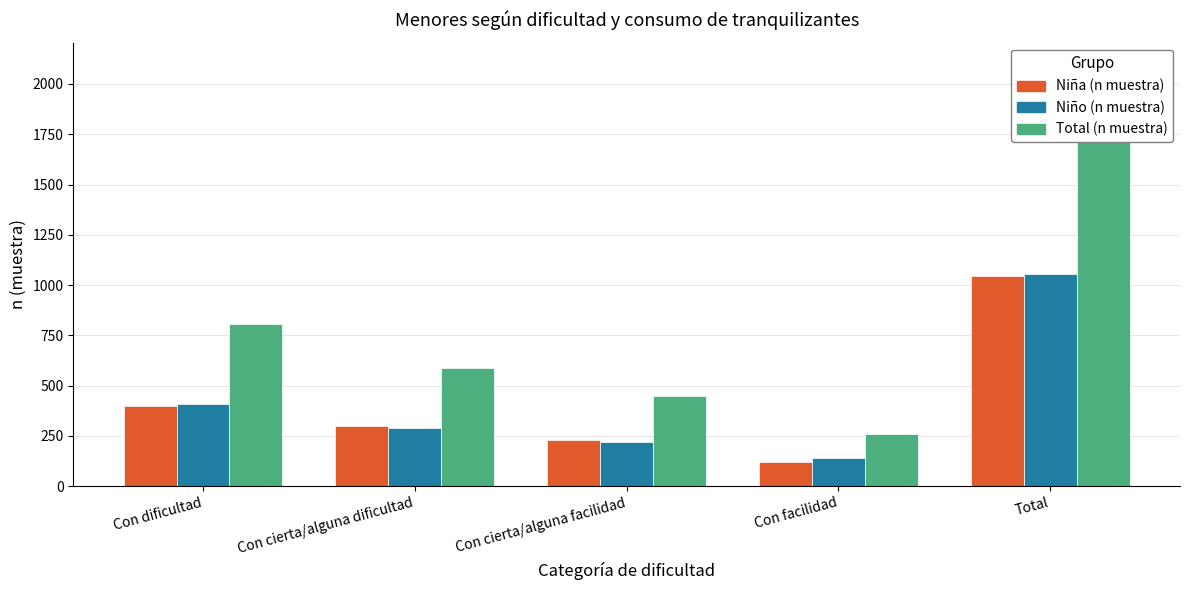

What are all the series names shown in the legend?

Niña (n muestra), Niño (n muestra), Total (n muestra)